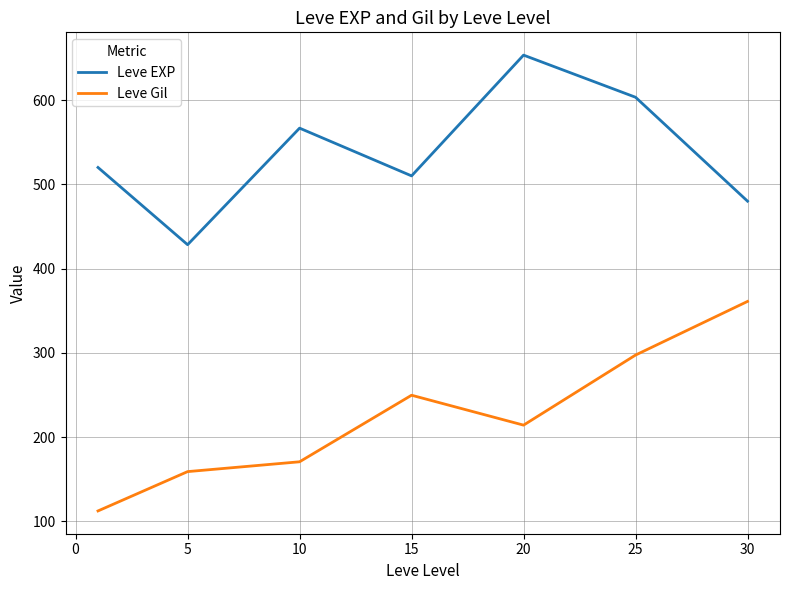

Which series has the largest total across all categories?

Leve EXP